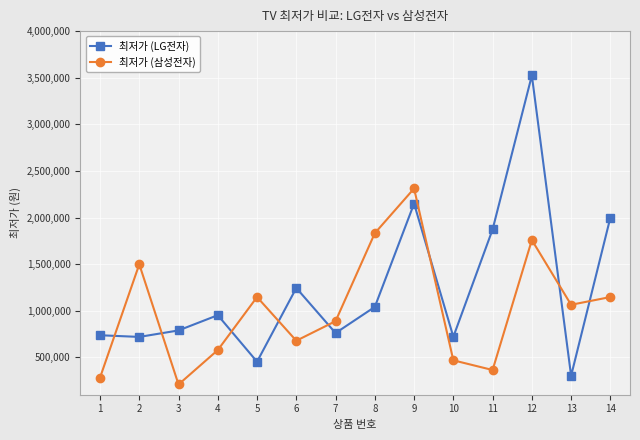

Which label corresponds to the smallest value in the chart?

3